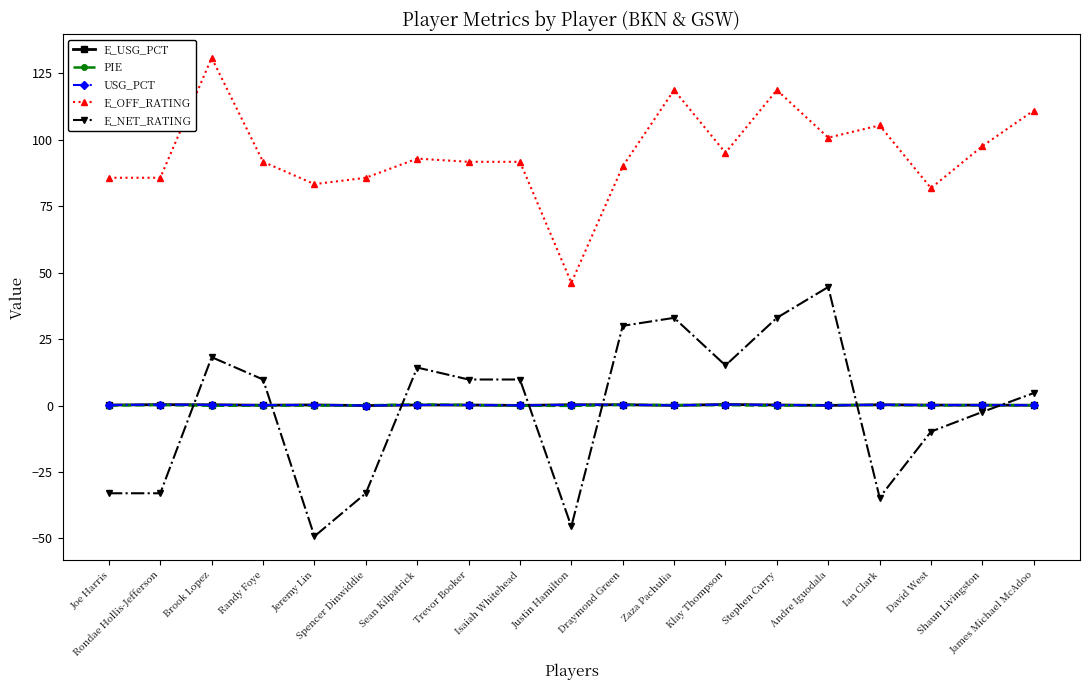

What is the lowest value of the E_OFF_RATING series?

46.2